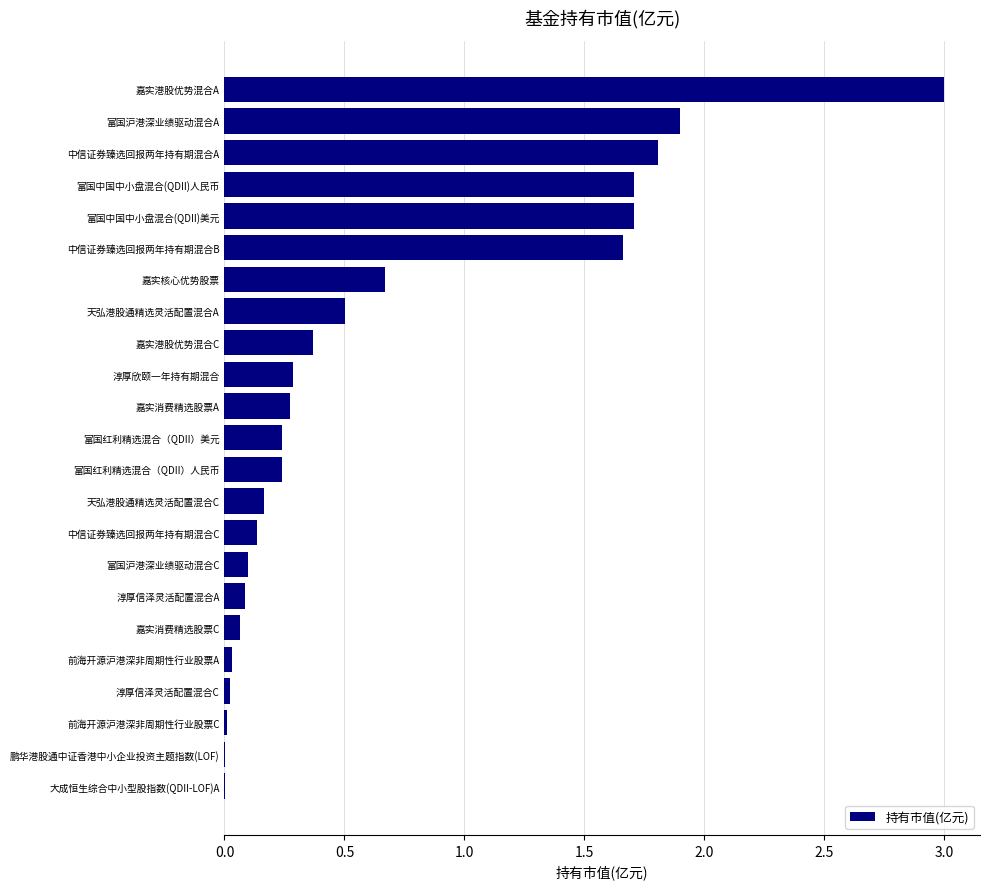

What is the change in value from 嘉实消费精选股票A to 中信证券臻选回报两年持有期混合A?

+1.5